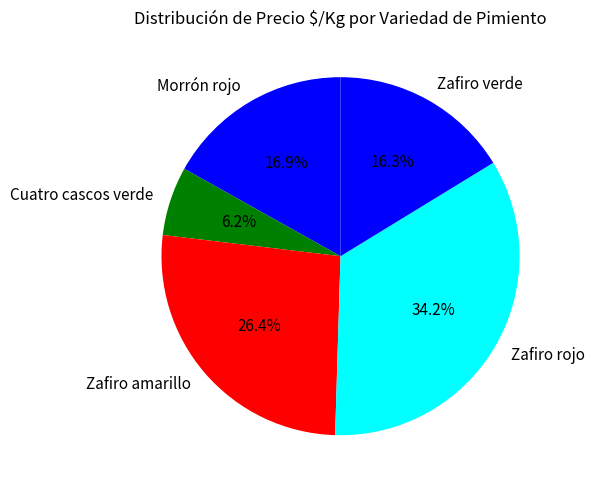

Which category has the biggest portion of the pie?

Zafiro rojo